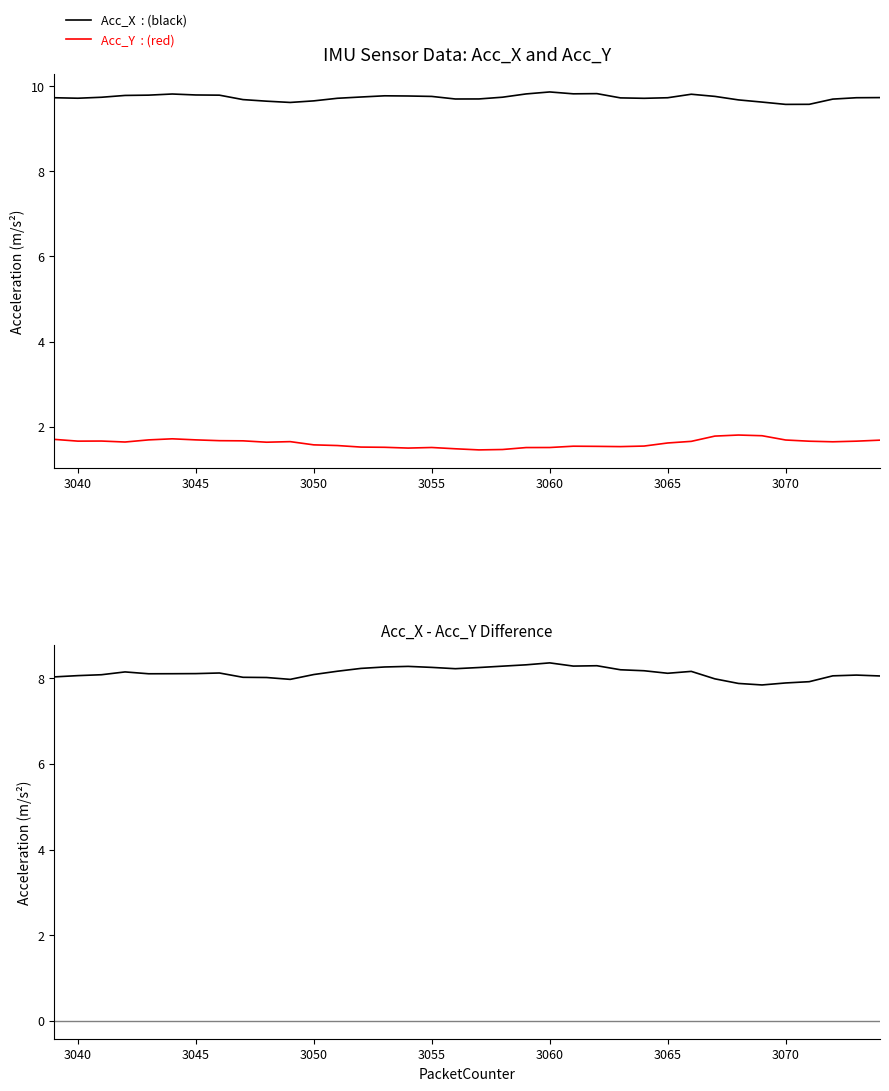

Which series has the largest total across all categories?

Acc_X